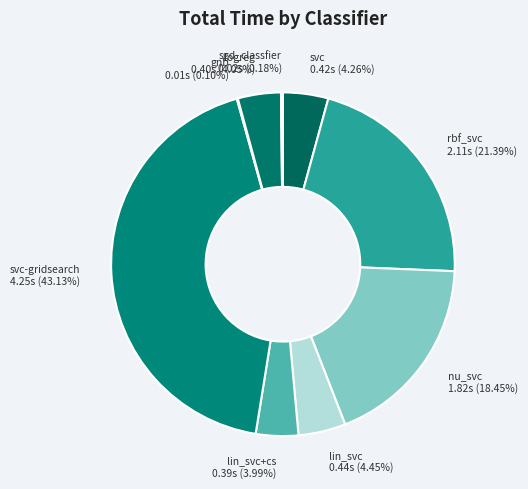

To the nearest percent, what is the difference between the largest and smallest slice percentages?

43%